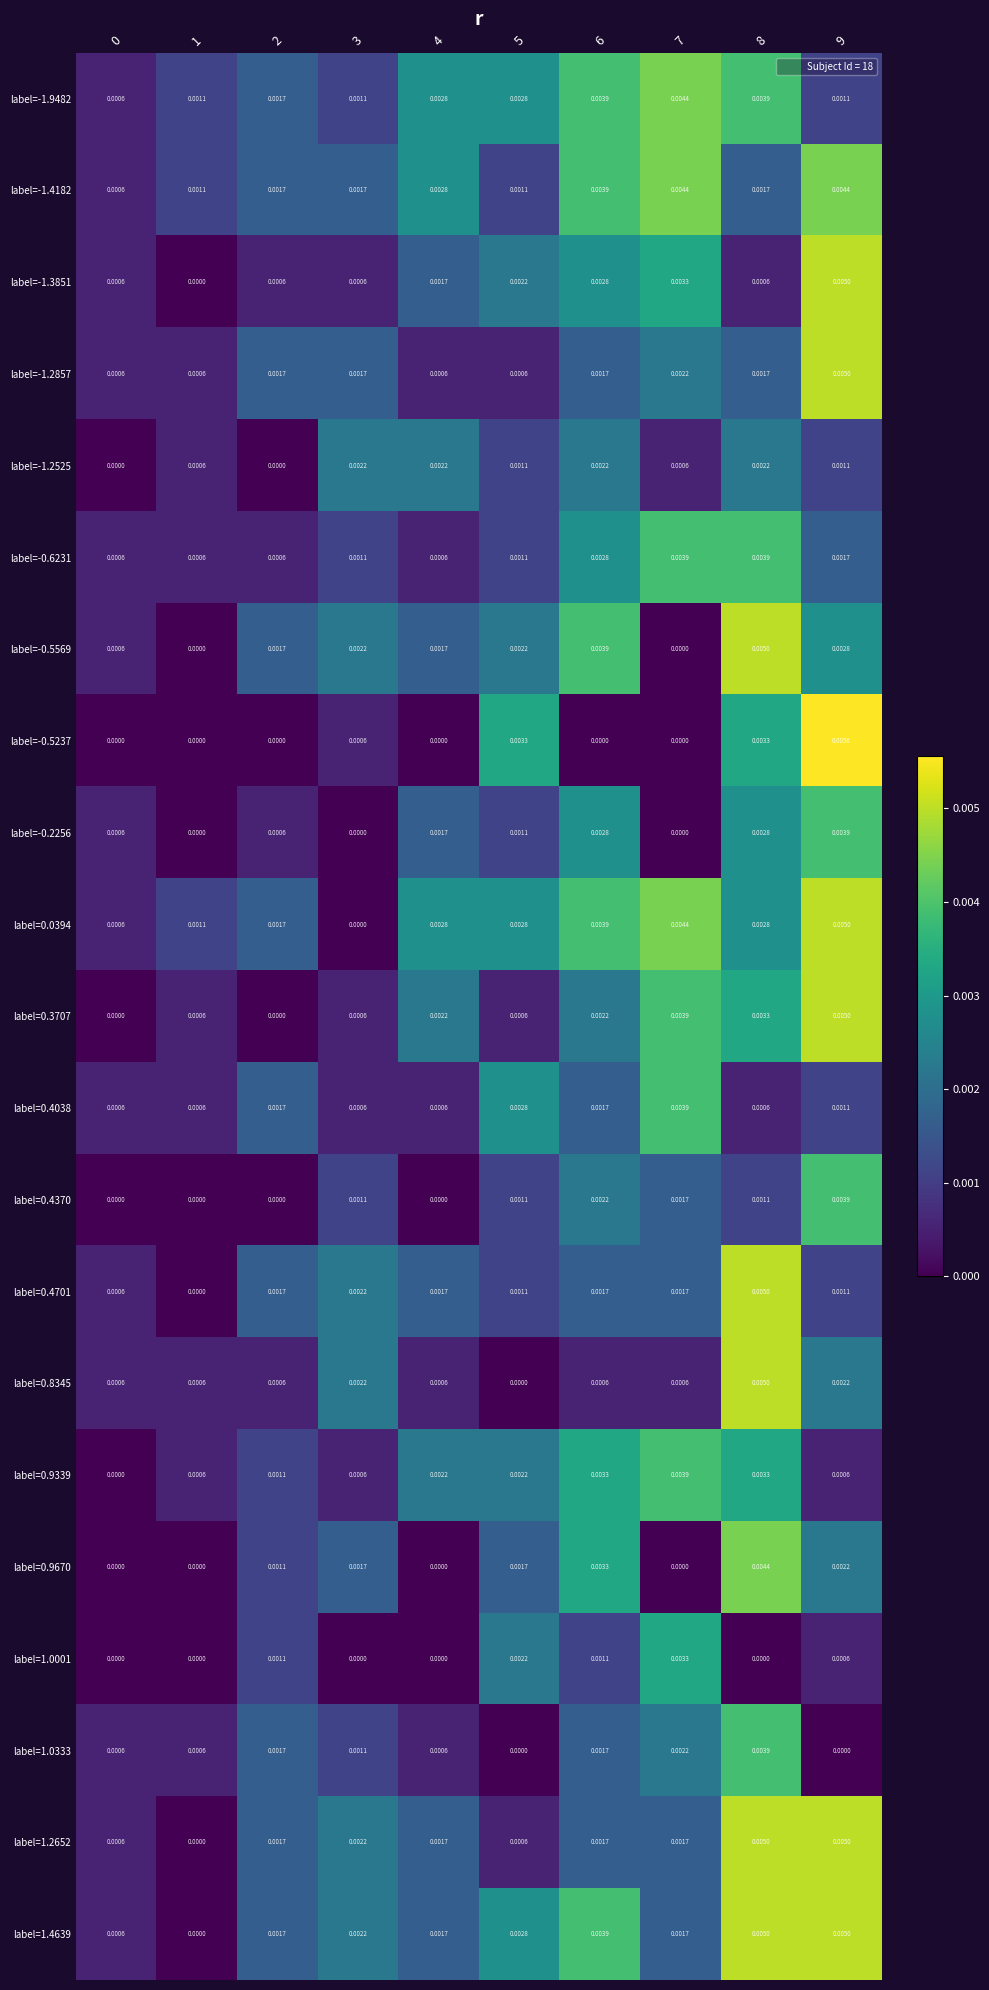

Is the value of label=1.4639 at 1 greater than the value of label=-1.2857 at 6?

No